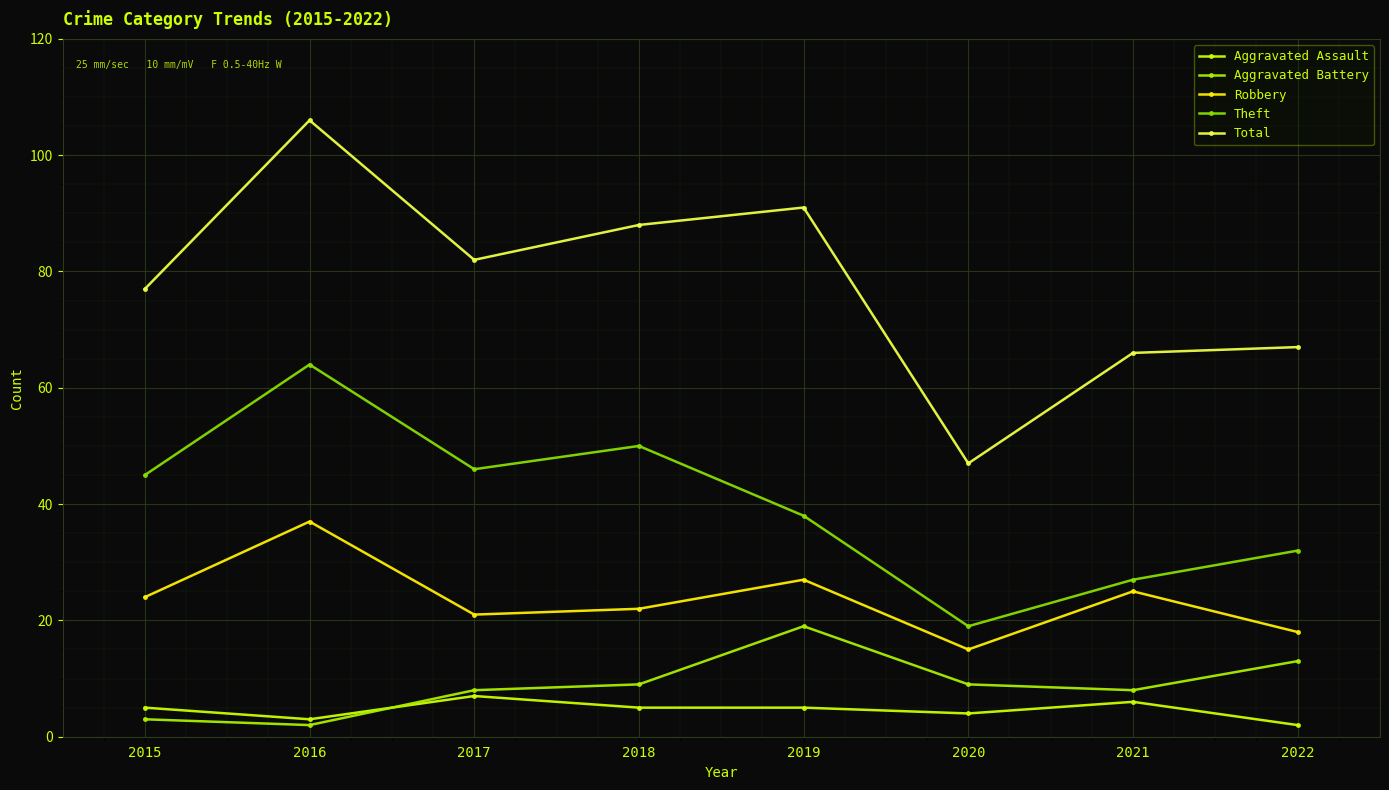

True or false: Theft and Aggravated Assault cross at least once.

False